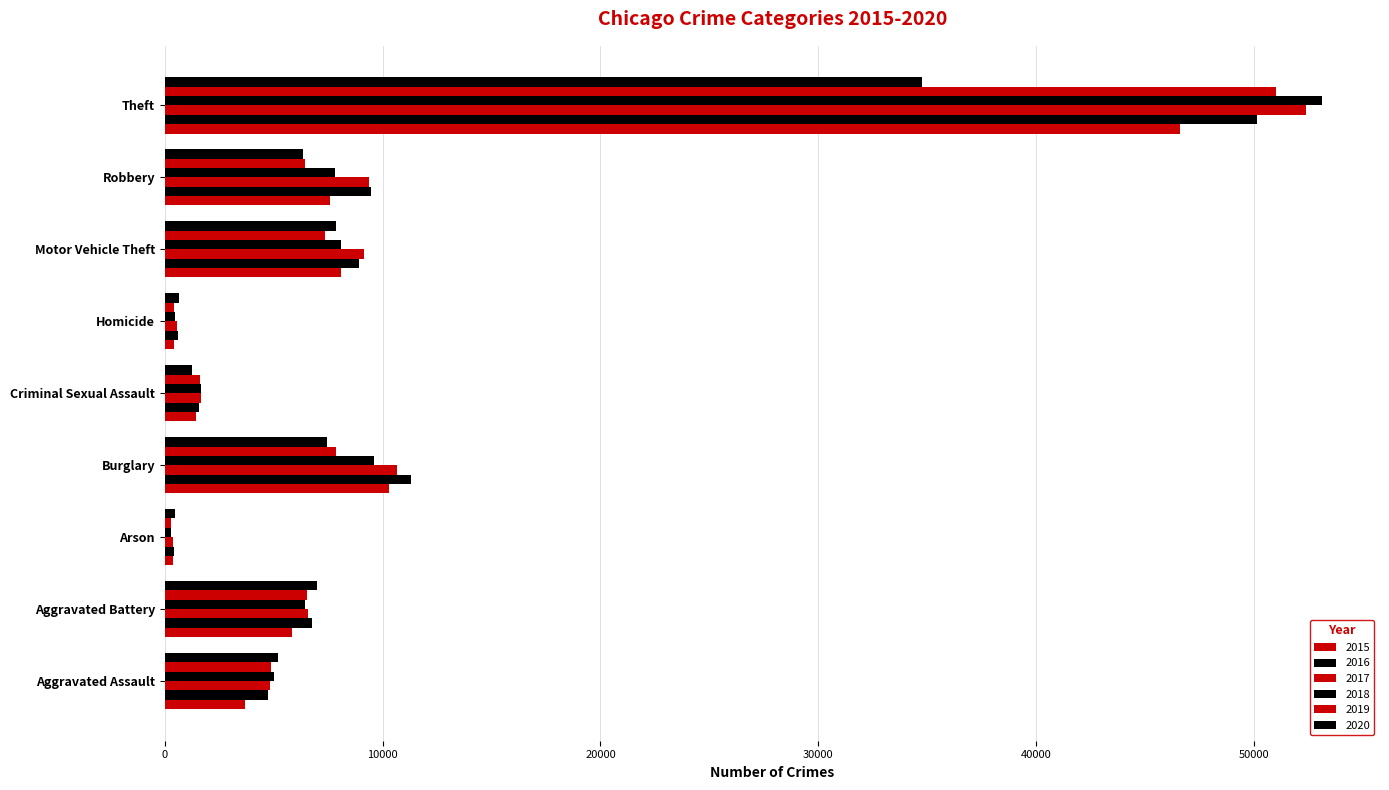

Count the number of data series in this chart.

6